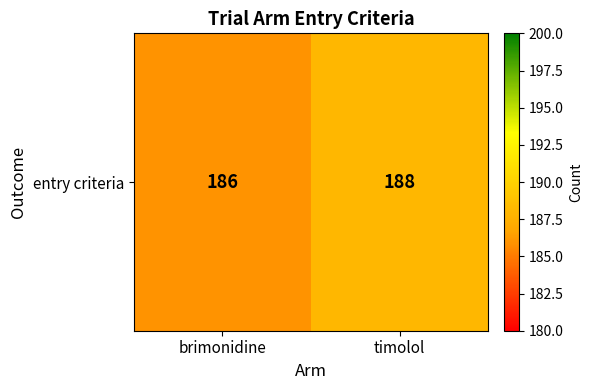

Rank the categories by value from lowest to highest.

brimonidine, timolol